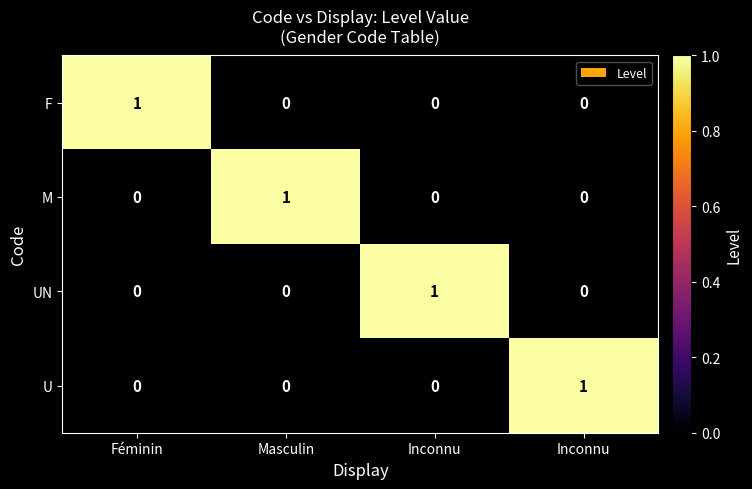

Which series has the widest spread of values?

F